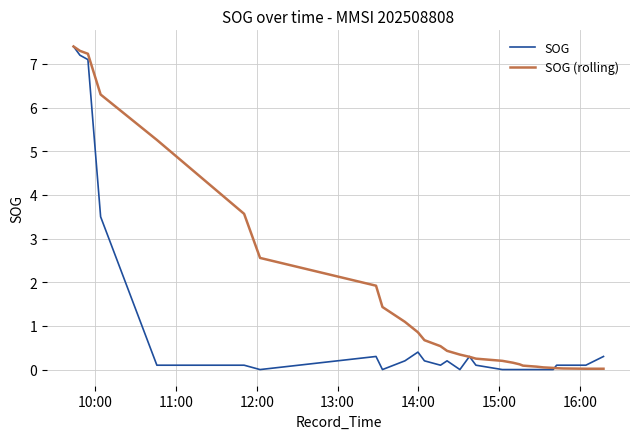

What is the maximum value shown in the chart?

7.4